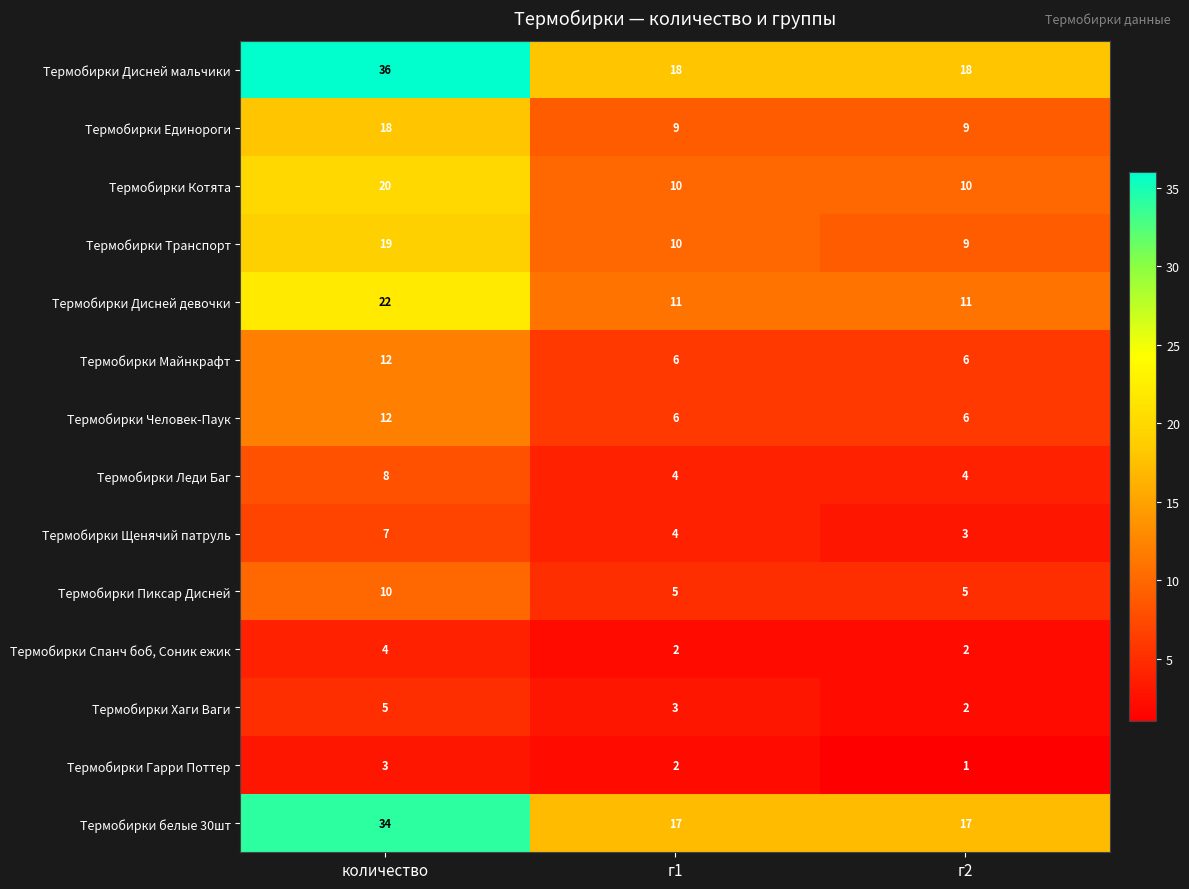

Which series changed the most between количество and г2?

Термобирки Дисней мальчики